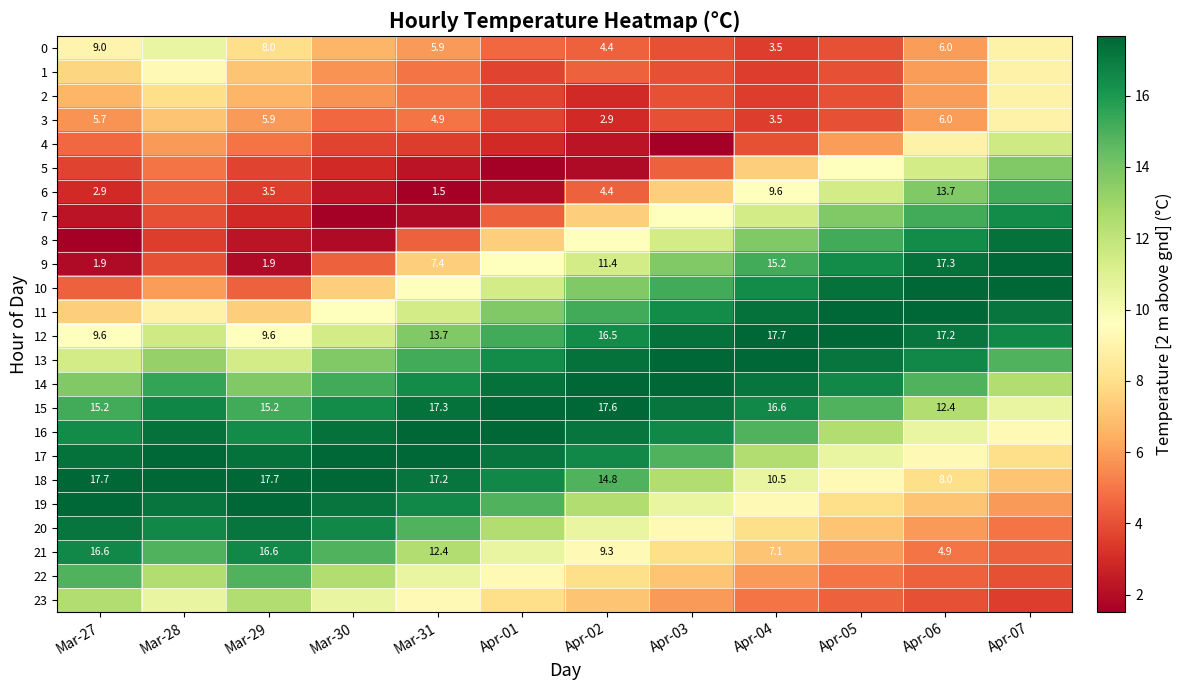

What is the difference between the 15 values at Mar-30 and Apr-07?

5.9